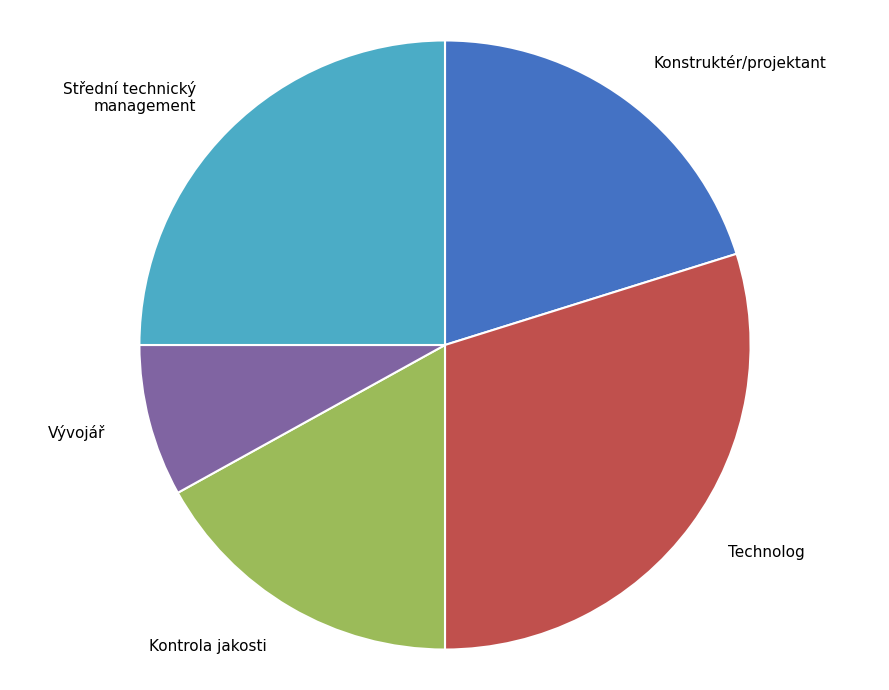

Approximately how many times larger is the value at Kontrola jakosti compared to Technolog?

0.6